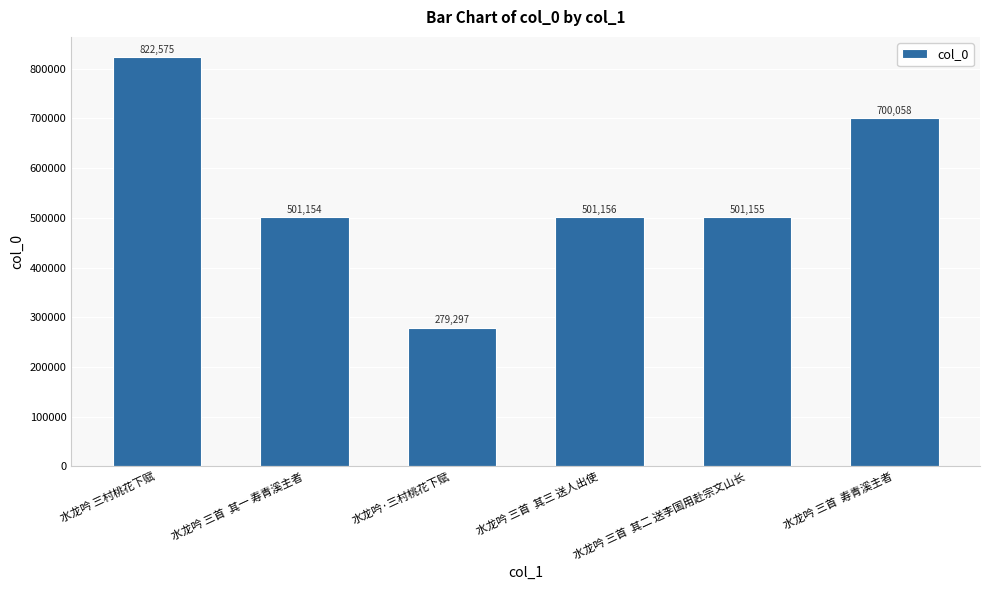

Between 水龙吟 三首  其三 送人出使 and 水龙吟 三首  寿青溪主者, which is larger?

水龙吟 三首  寿青溪主者